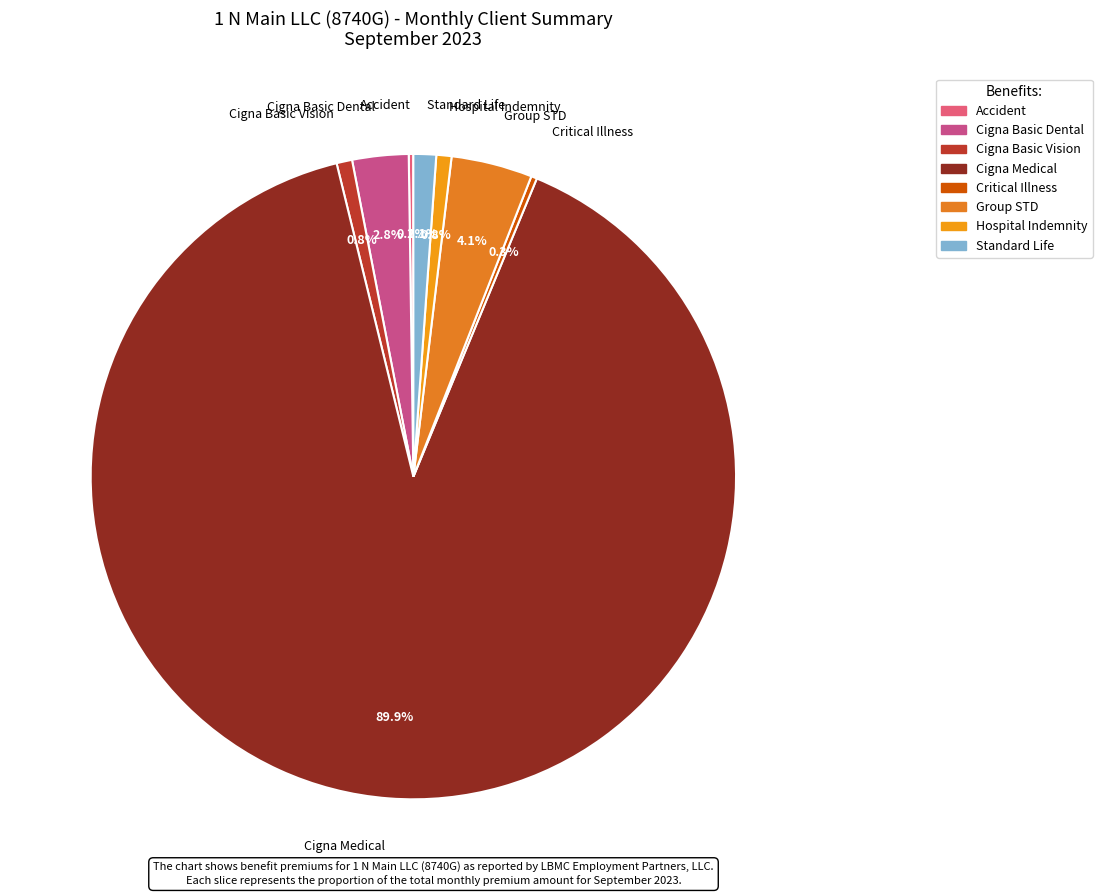

How much of the chart is everything except Cigna Basic Dental?

97.2%